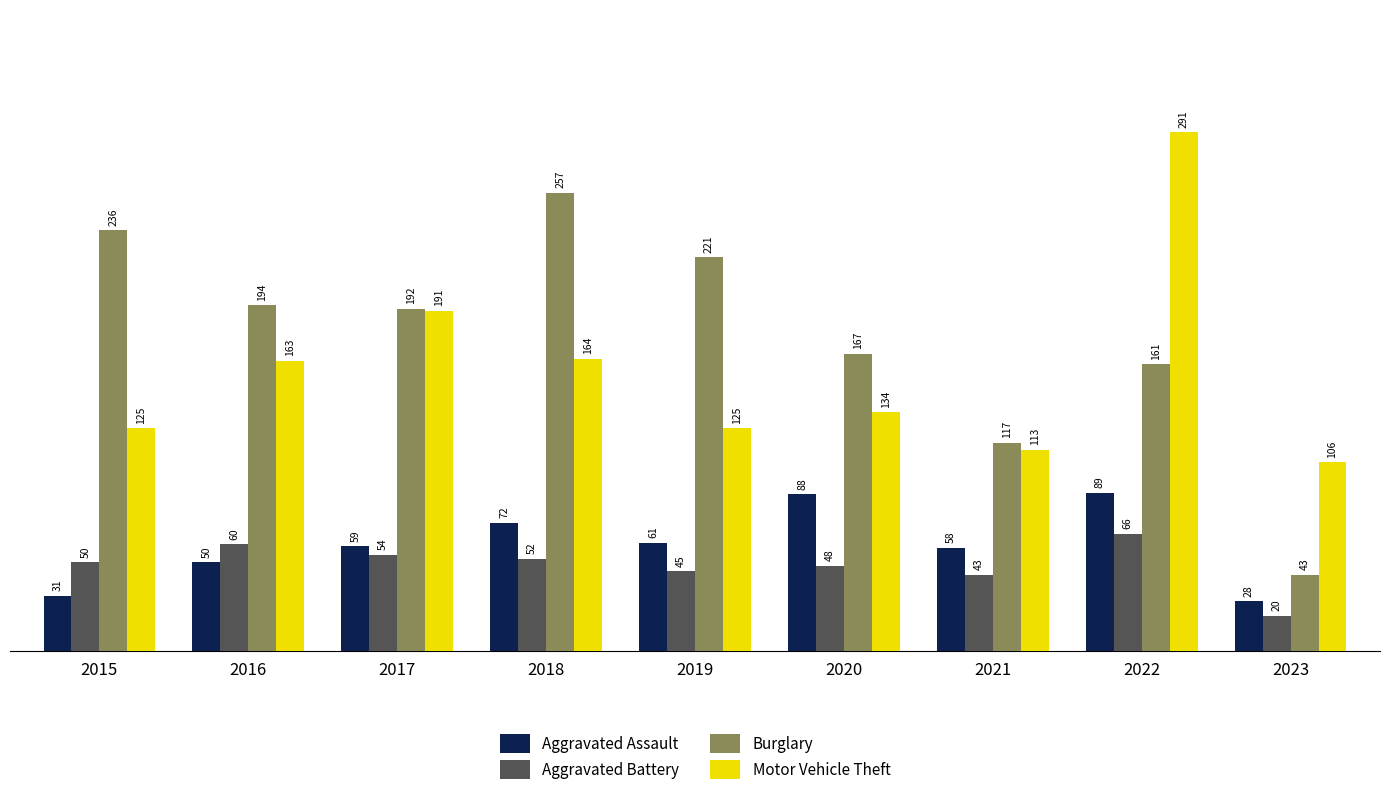

What is the approximate value of Burglary at 2023, to the nearest 50?

50